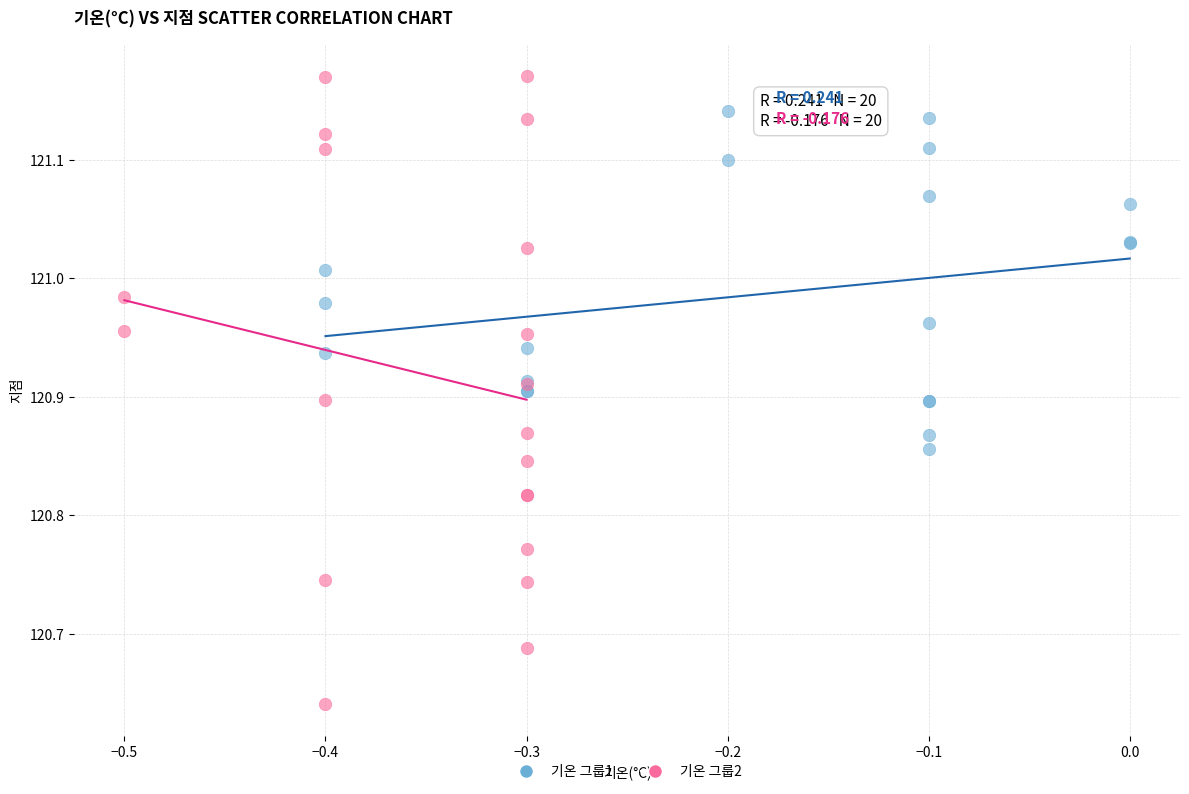

Which series has the widest spread of Y values?

기온 그룹2